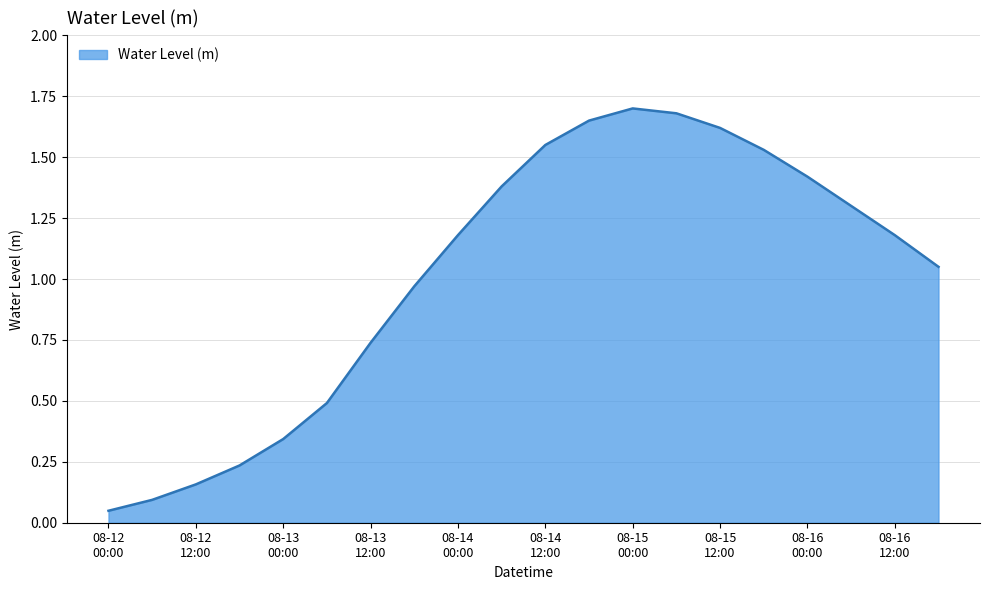

What is the label of the 5th point from the right?

2023-08-15 18:00